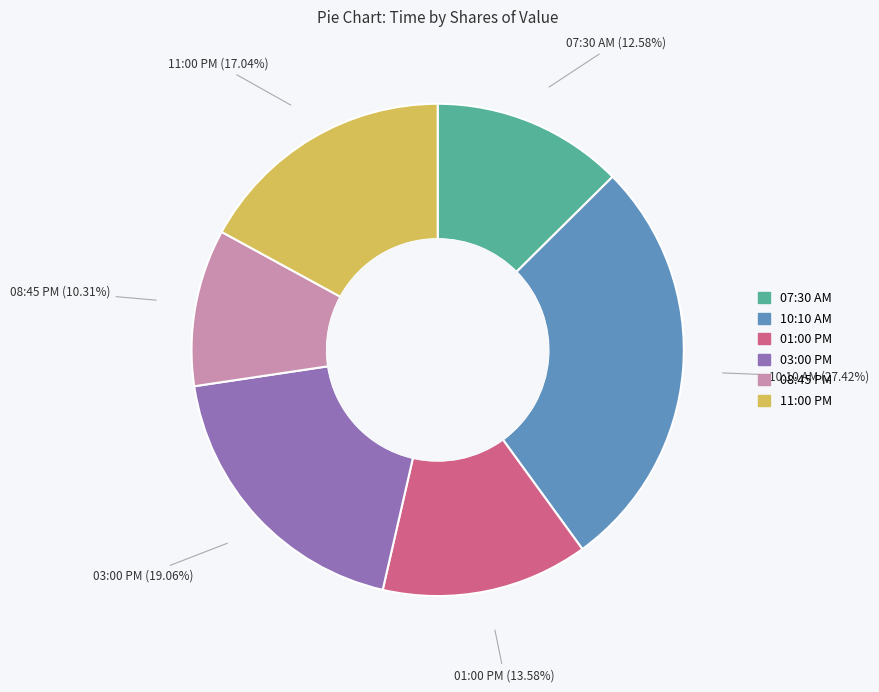

The 08:45 PM slice represents 10% of the pie. True or false?

True